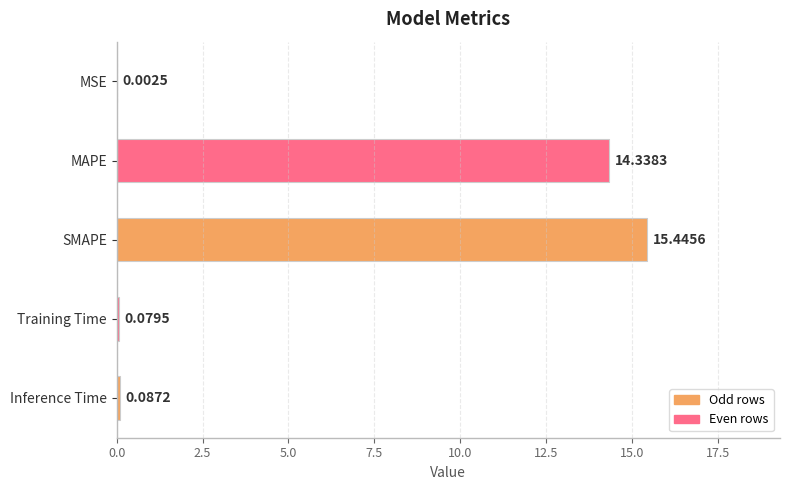

At which category does the chart reach its peak across all series?

SMAPE